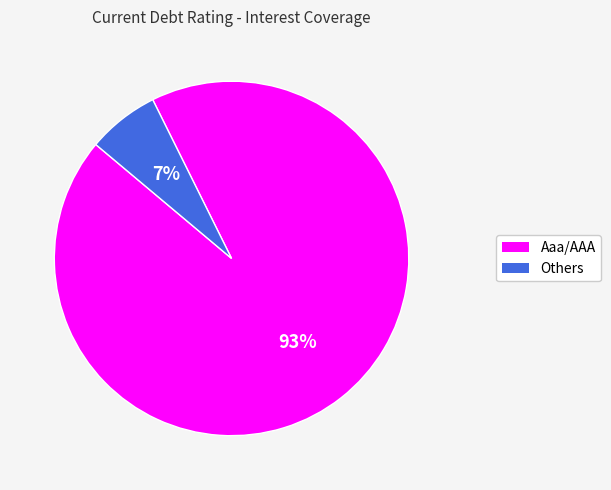

To the nearest percent, what is the average slice percentage?

50%